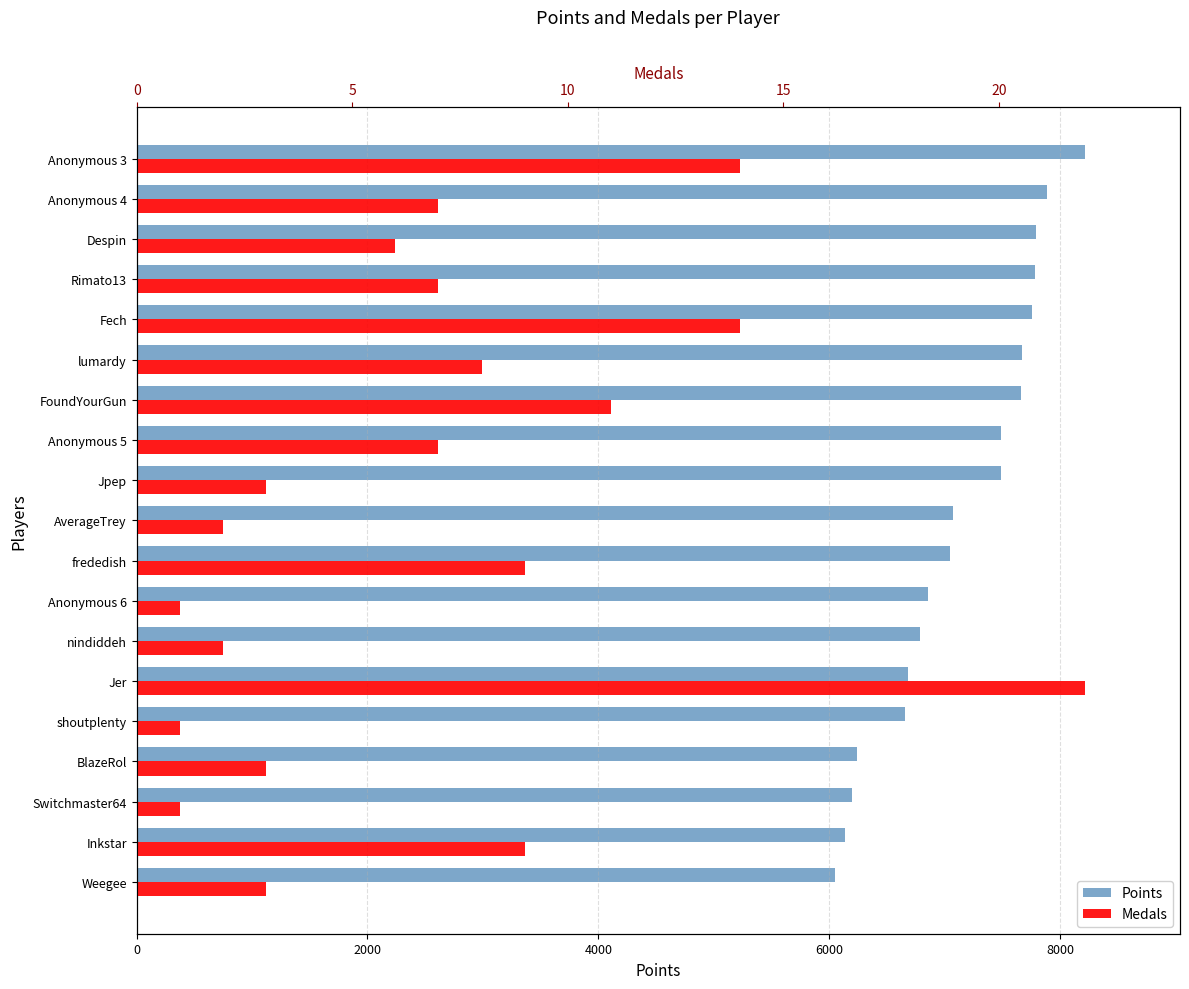

Which series has the largest range (max minus min)?

Points